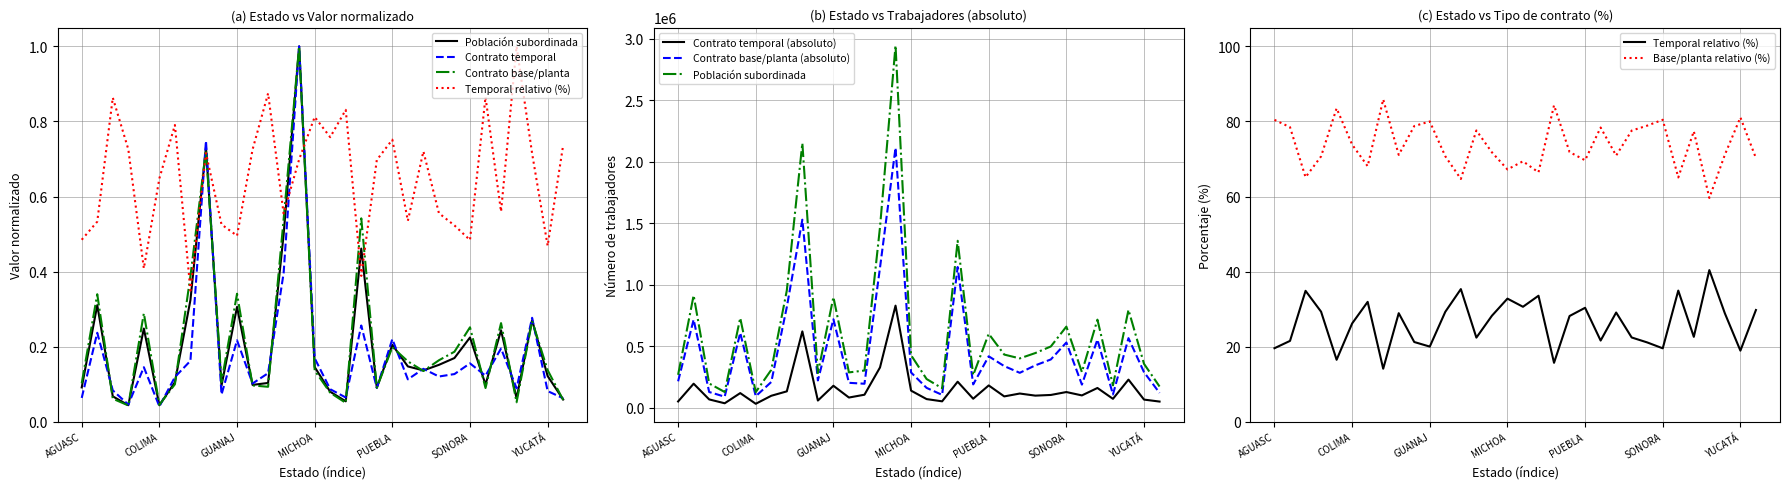

What is the maximum value shown in the chart?

1.0